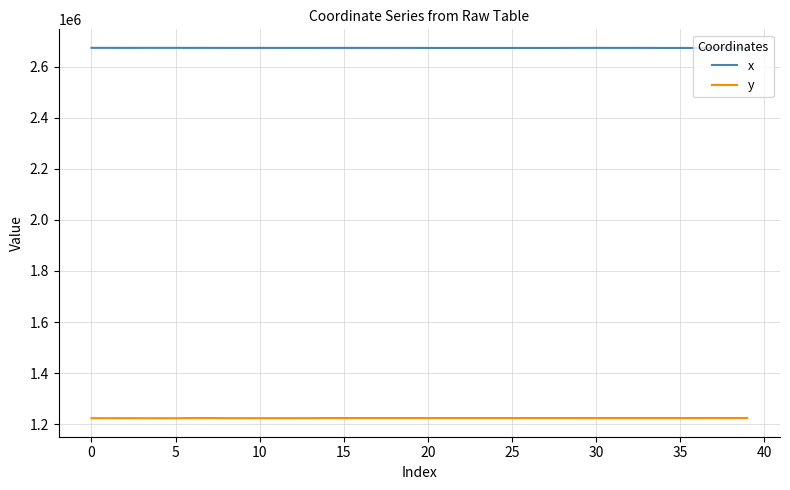

True or false: x and y cross at least once.

False